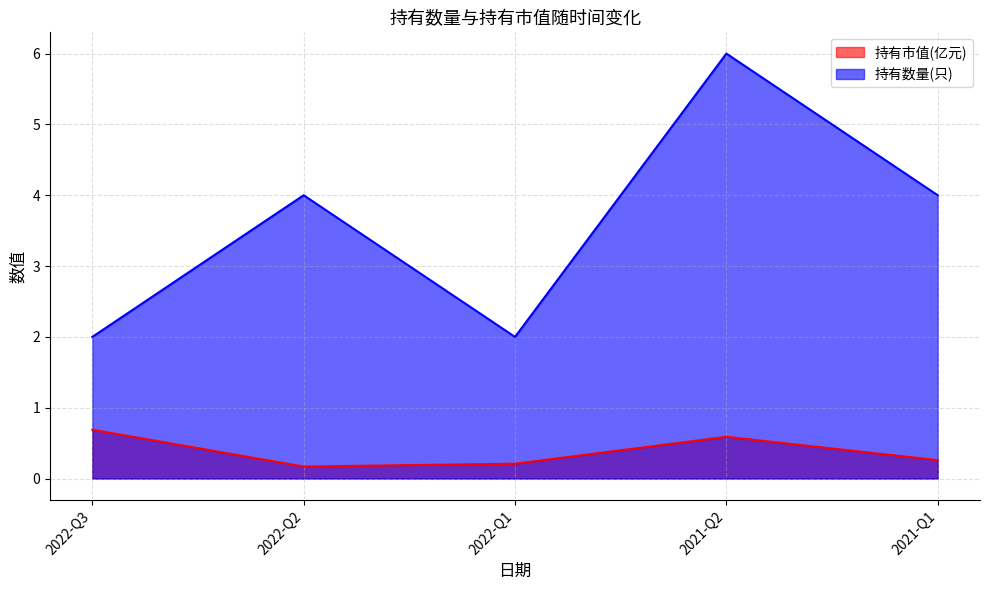

The value of 持有市值(亿元) at 2022-Q3 is 0.4. True or false?

False